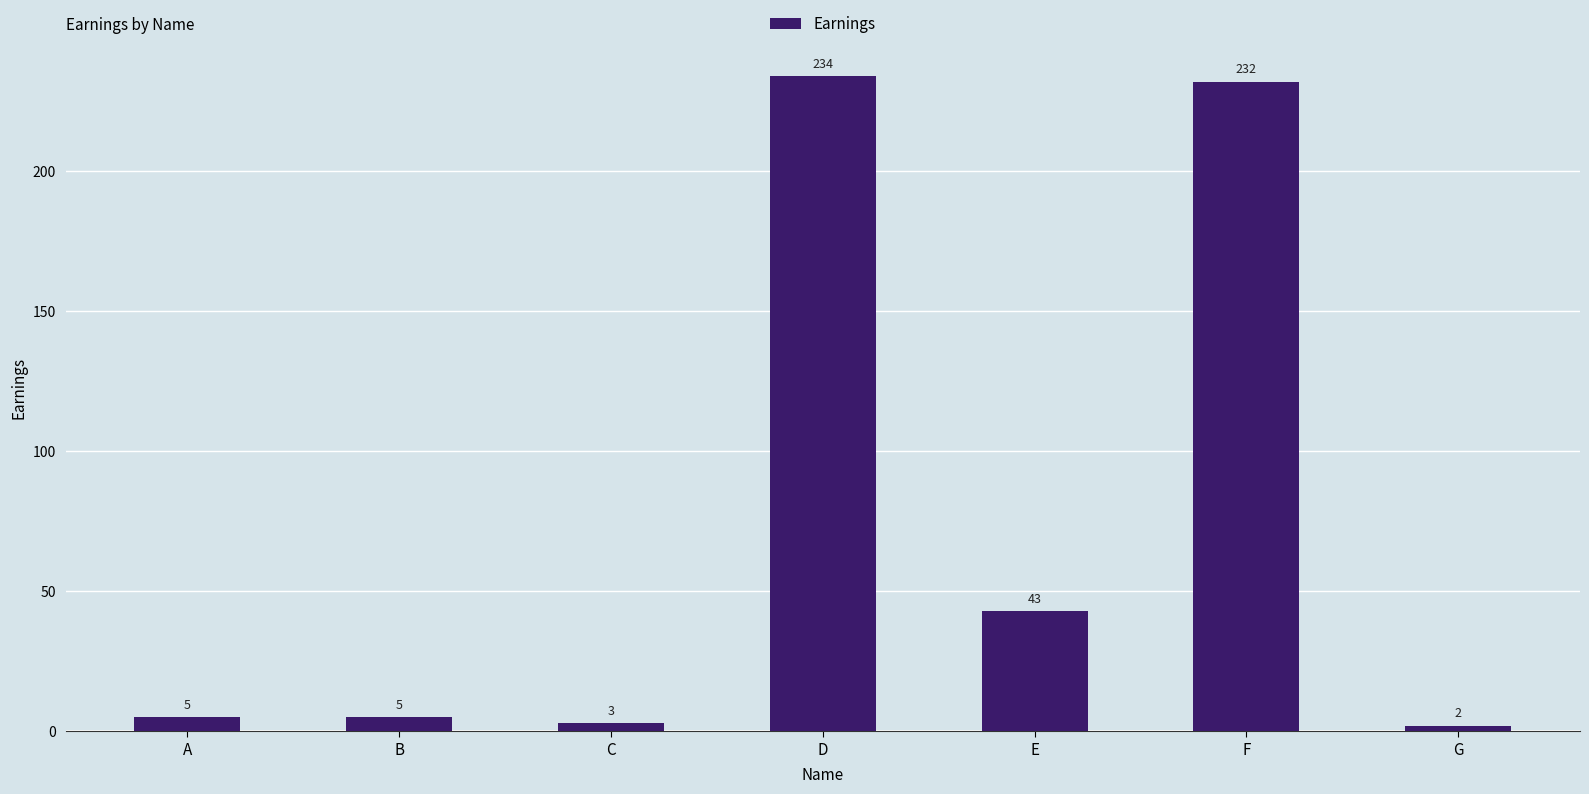

What is the average value?

75